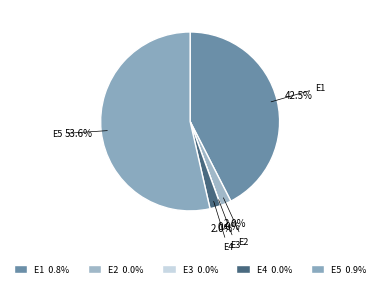

True or false: E5 accounts for 47% of the total.

False